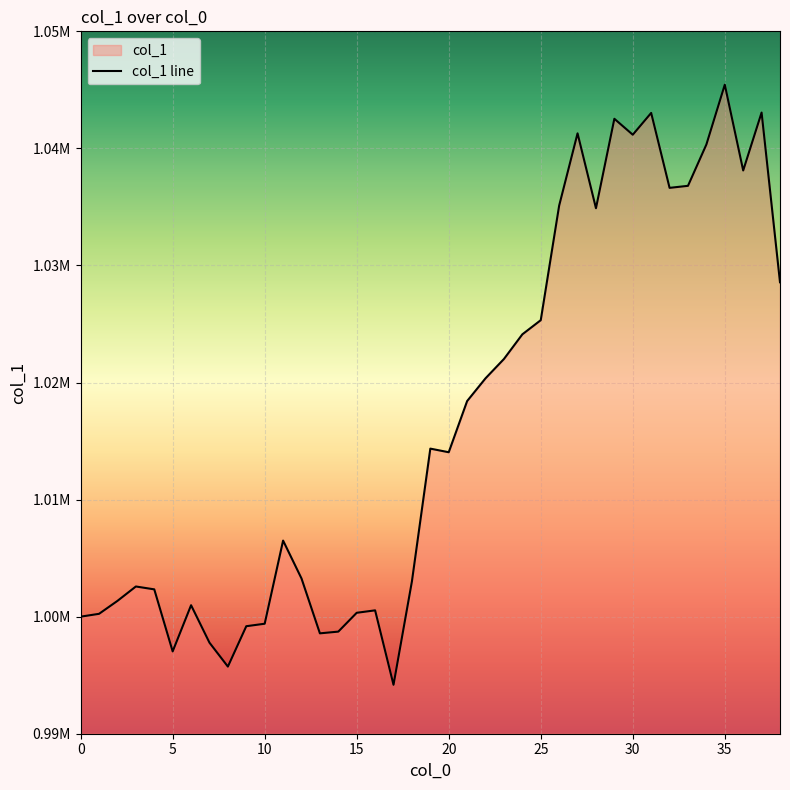

What is the change in value from 8 to 19?

+18619.6